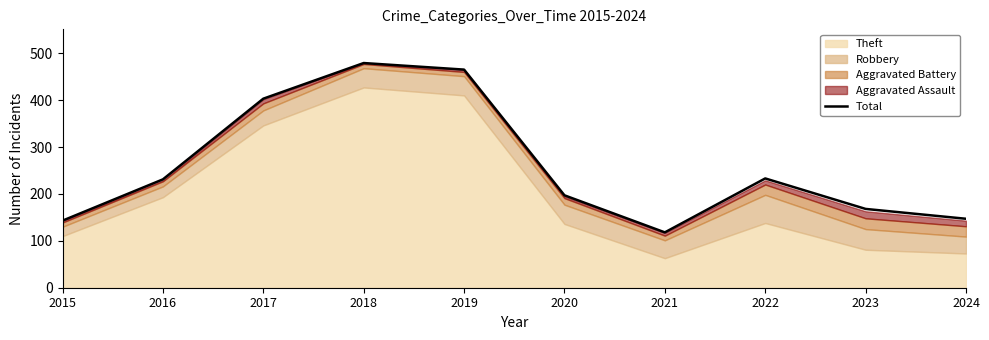

Where is the data nearest to the value 298?

2022